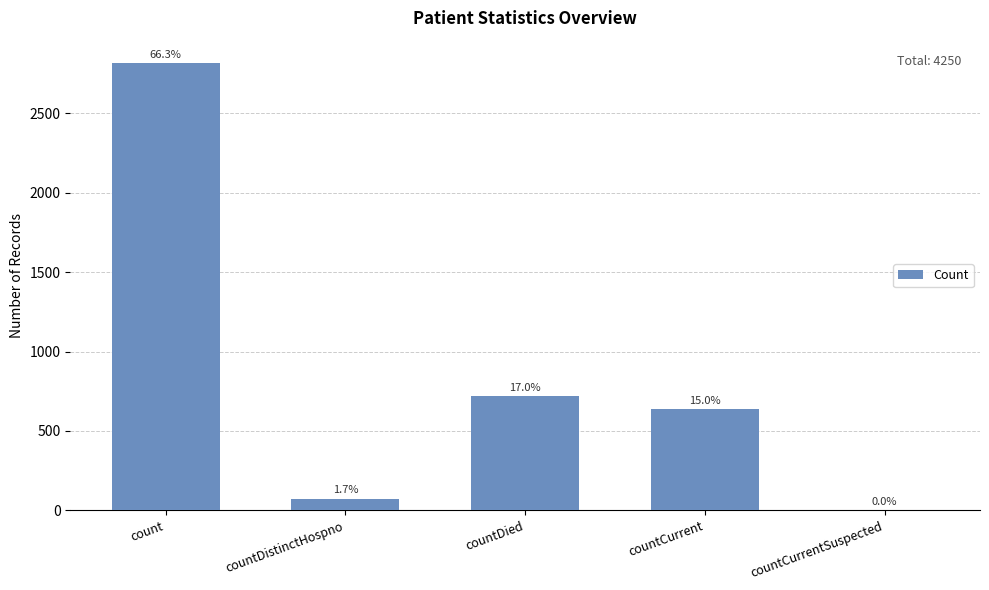

What is the average value?

850